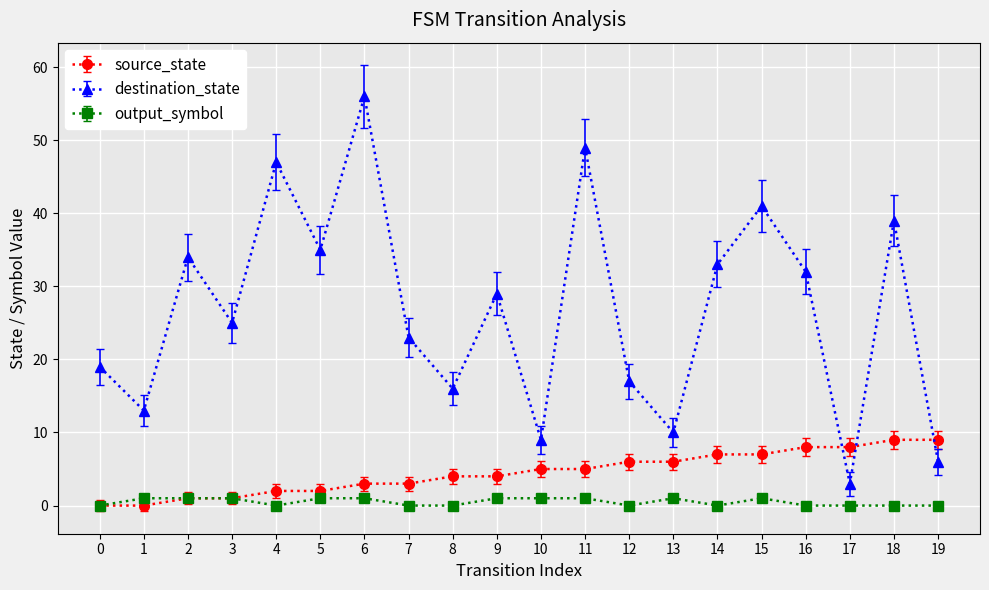

Reading left to right, what are all the values shown in this chart?

source_state: 0	0	1	1	2	2	3	3	4	4	5	5	6	6	7	7	8	8	9	9
destination_state: 19	13	34	25	47	35	56	23	16	29	9	49	17	10	33	41	32	3	39	6
output_symbol: 0	1	1	1	0	1	1	0	0	1	1	1	0	1	0	1	0	0	0	0